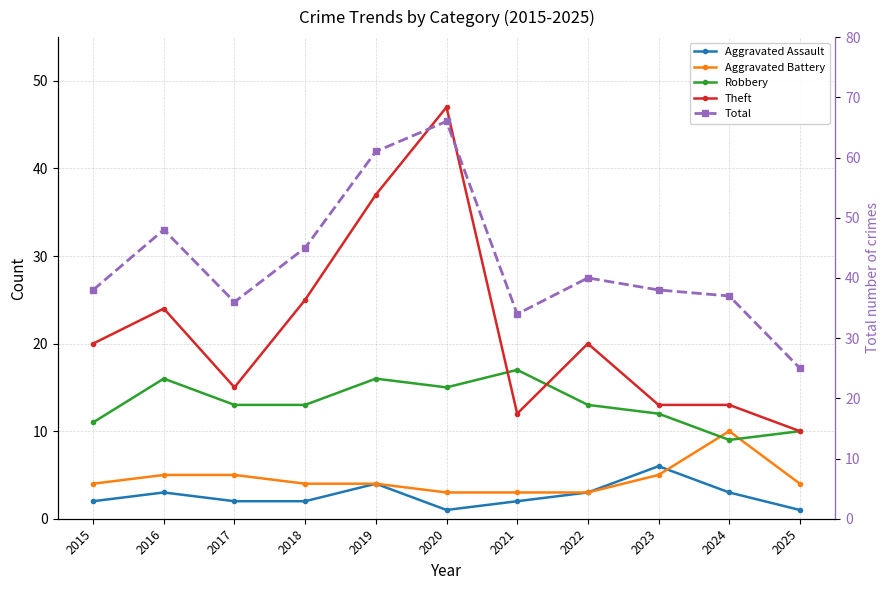

What is the difference between the maximum and minimum values in the Total series?

41